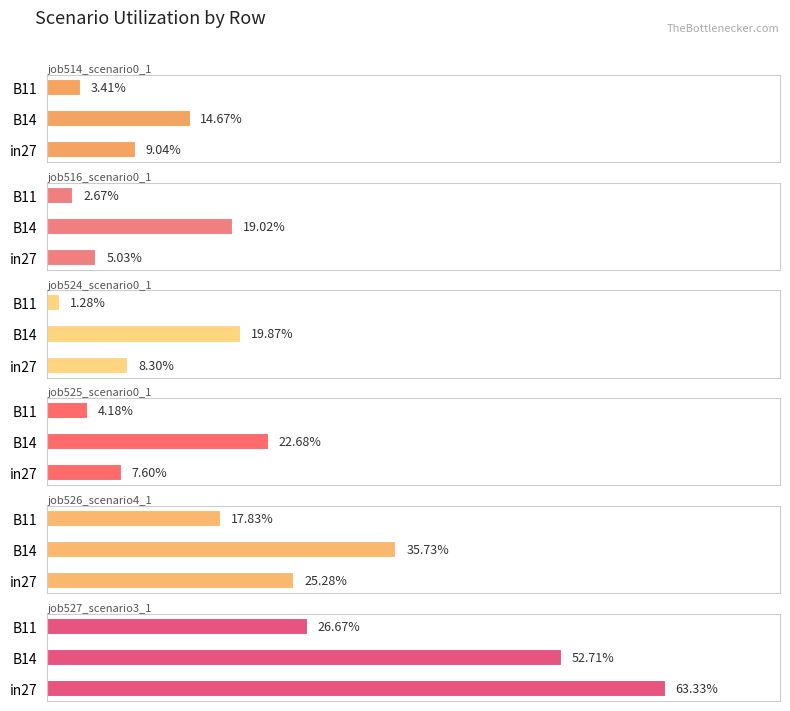

The value of job525_scenario0_1039 at B14 is 0.2. True or false?

True